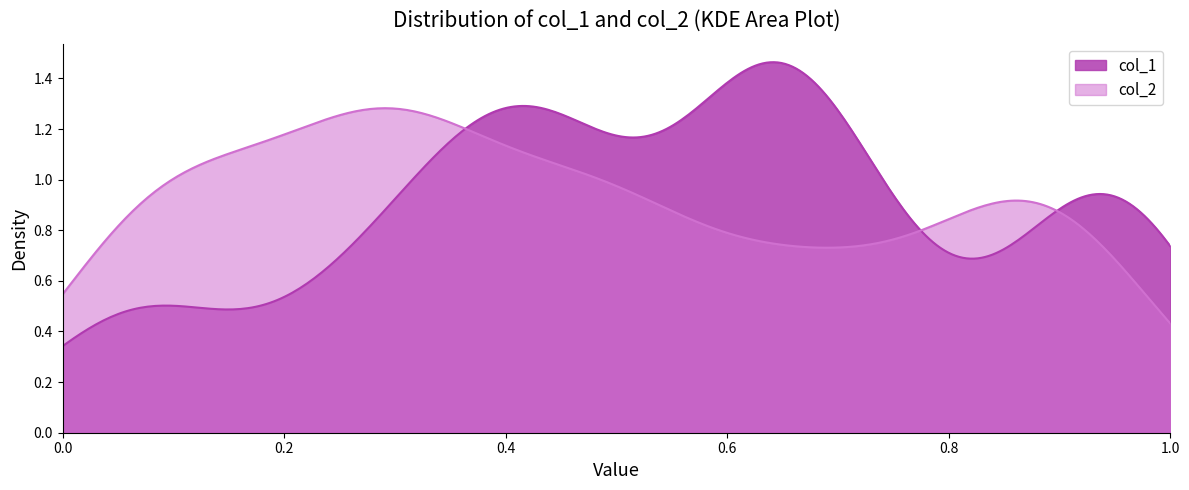

Which series ends up on top after the final intersection of col_2 and col_1?

col_1